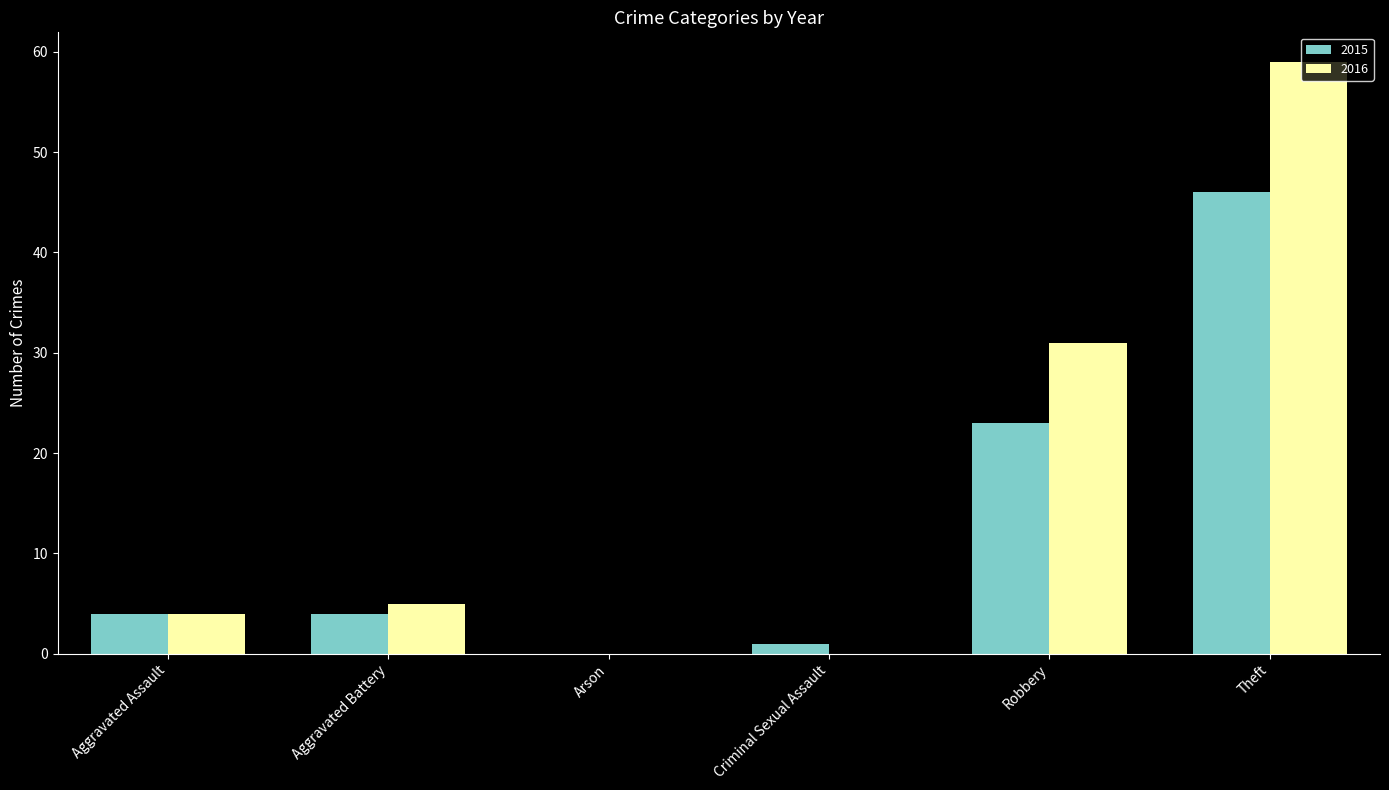

Which series has the largest total across all categories?

2016